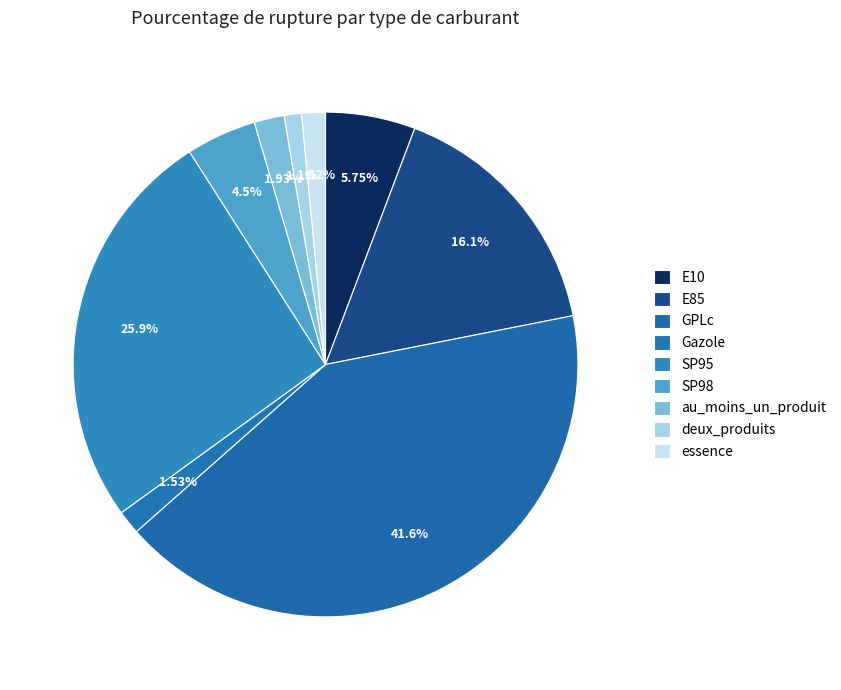

Combined, do Gazole and deux_produits account for over 50%?

No